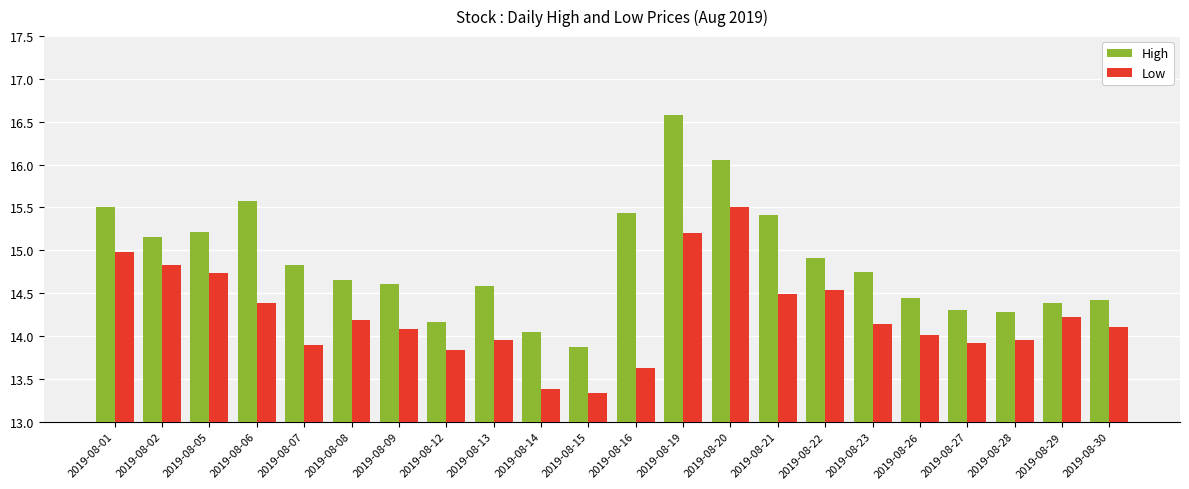

True or false: Low has a value of 23.3 at 2019-08-09.

False